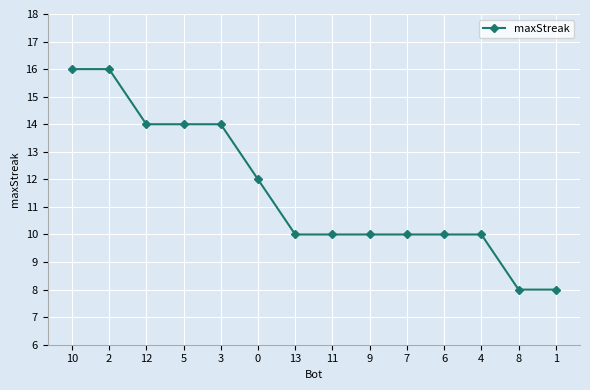

What is the greatest value displayed?

16